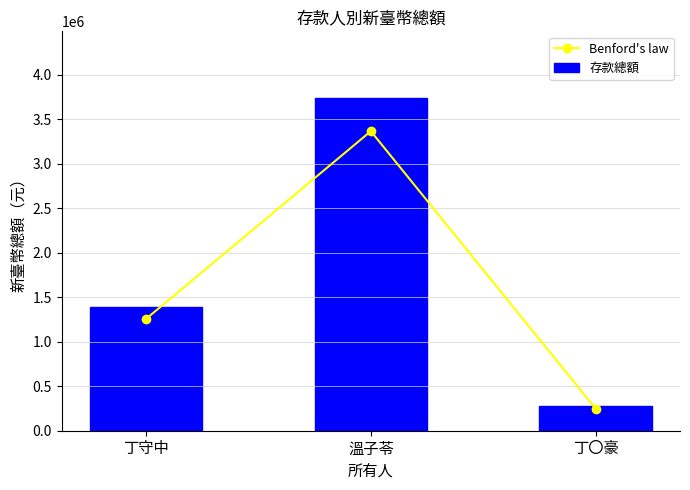

How many values in the 存款總額 series exceed 1394402?

1